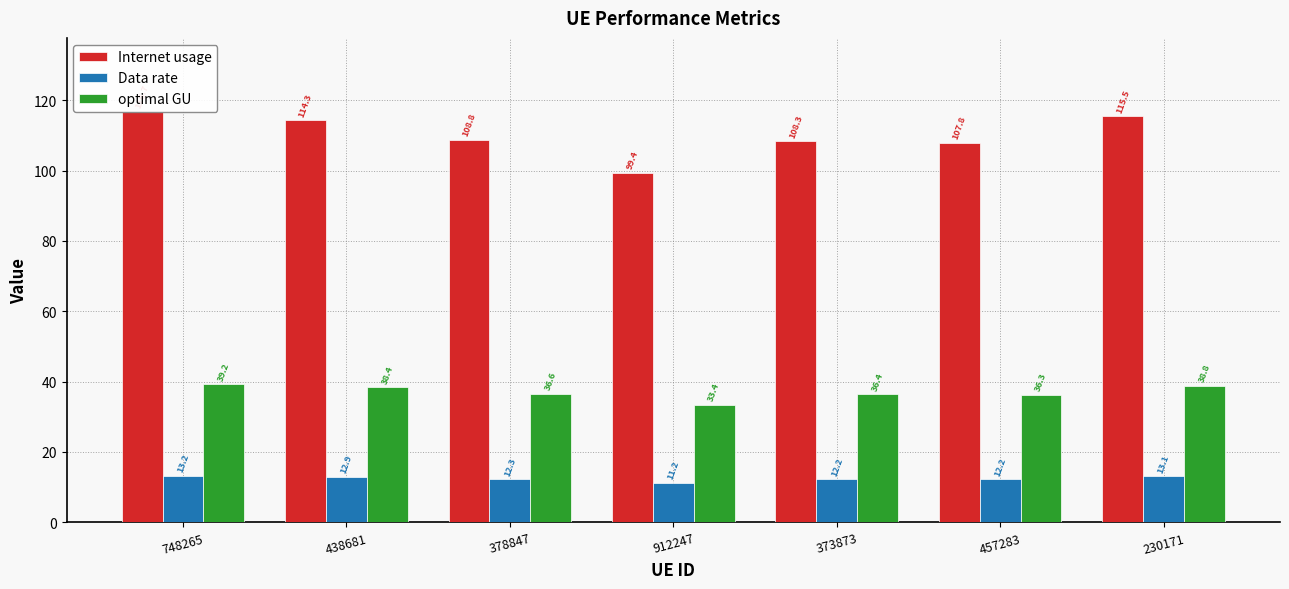

Rank the series by their maximum value, from highest to lowest.

Internet usage, optimal GU, Data rate